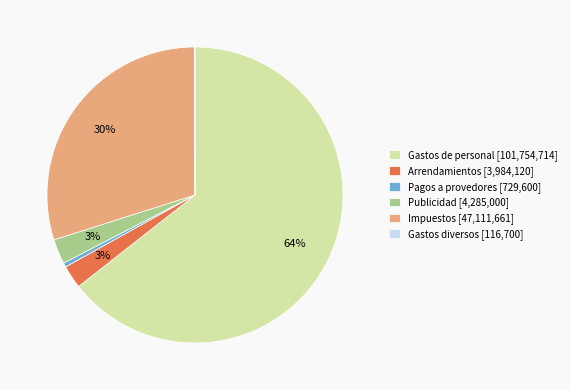

Is Gastos de personal the majority of the pie?

Yes